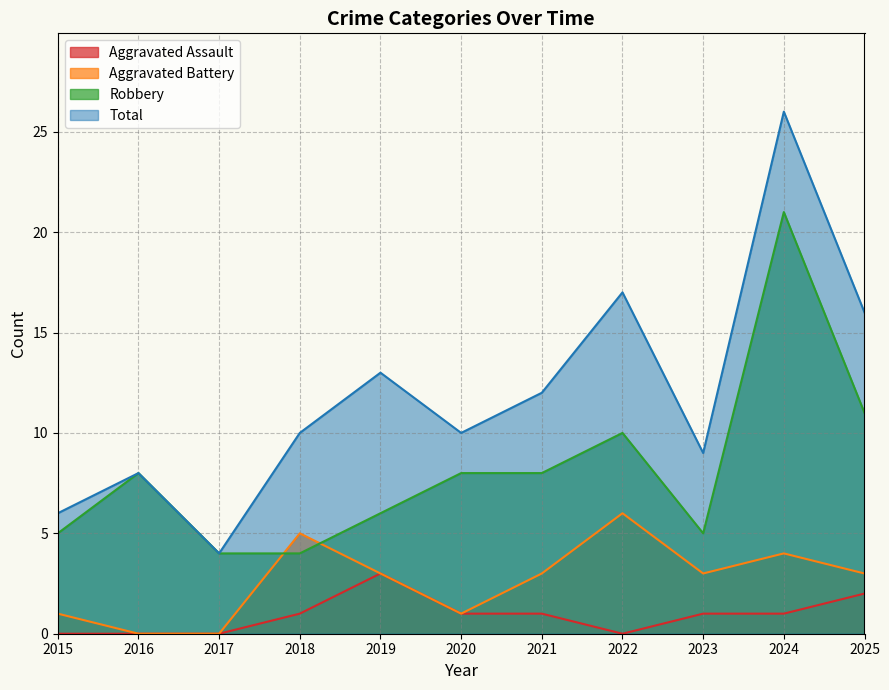

Reading right to left, extract all data points from this chart.

Aggravated Assault: 2	1	1	0	1	1	3	1	0	0	0
Aggravated Battery: 3	4	3	6	3	1	3	5	0	0	1
Robbery: 11	21	5	10	8	8	6	4	4	8	5
Total: 16	26	9	17	12	10	13	10	4	8	6